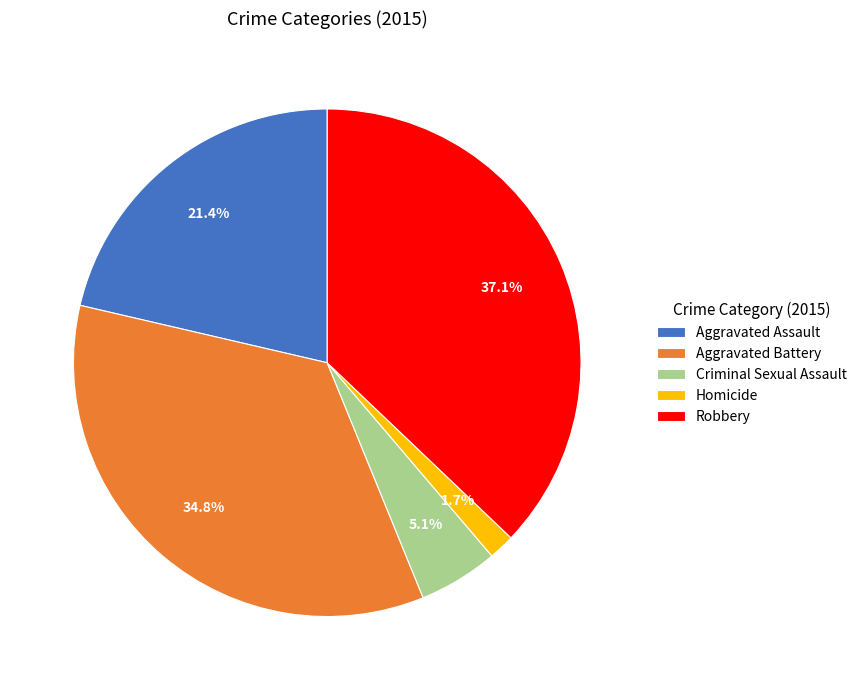

How many segments does this pie chart have?

5